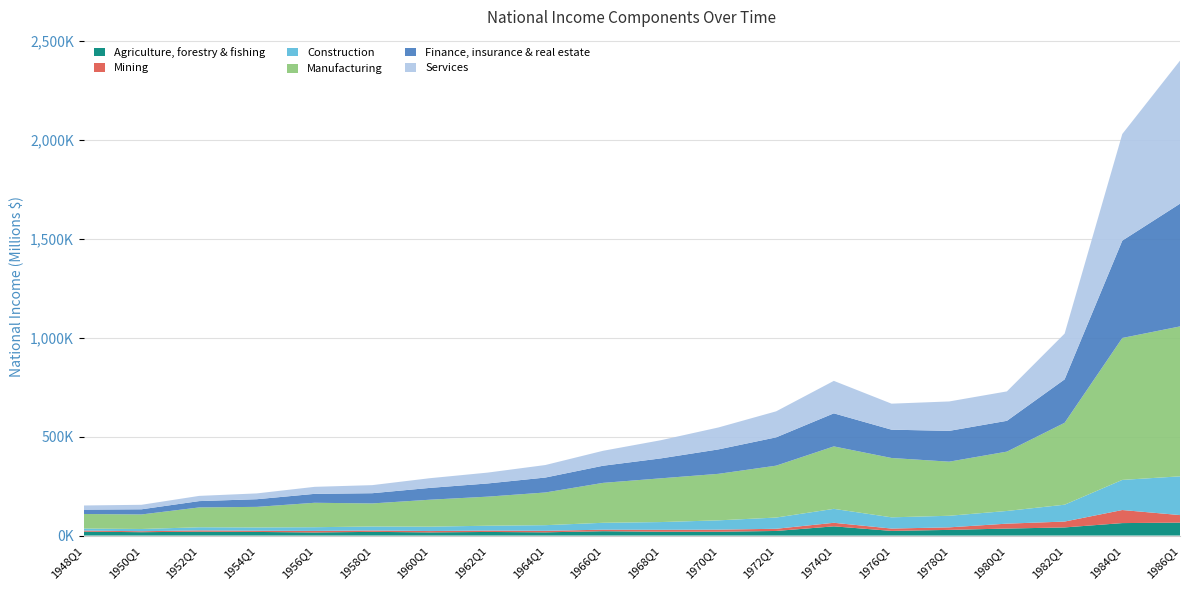

Reading left to right, transcribe all the data shown in this chart.

Agriculture, forestry & fishing: 19535	16947	19428	18132	15662	18553	15948	18114	16245	21850	19284	19148	23127	46462	23494	28540	35303	23127	62910	65292
Mining: 5539	4797	6587	6068	7500	7017	6676	6984	7475	7749	9806	10615	11066	17939	11807	12848	24751	29633	65984	38065
Construction: 10248	11367	15772	16708	18940	20102	22250	24525	28646	34764	38975	46960	56672	70386	56672	58481	64080	85130	152119	195659
Manufacturing: 73588	73364	100216	103928	123361	116494	136089	146789	165107	201649	220919	234927	262051	315406	299703	273219	299703	413613	716755	757134
Finance, insurance & real estate: 21984	26090	31935	38655	45062	51622	59716	66608	75475	86523	100575	123391	142960	166955	142960	155560	155560	219280	491698	619791
Services: 20922	22692	26333	29347	35450	40788	48940	54839	63183	75471	91762	110779	131394	163959	131394	148565	148565	231148	538552	722431